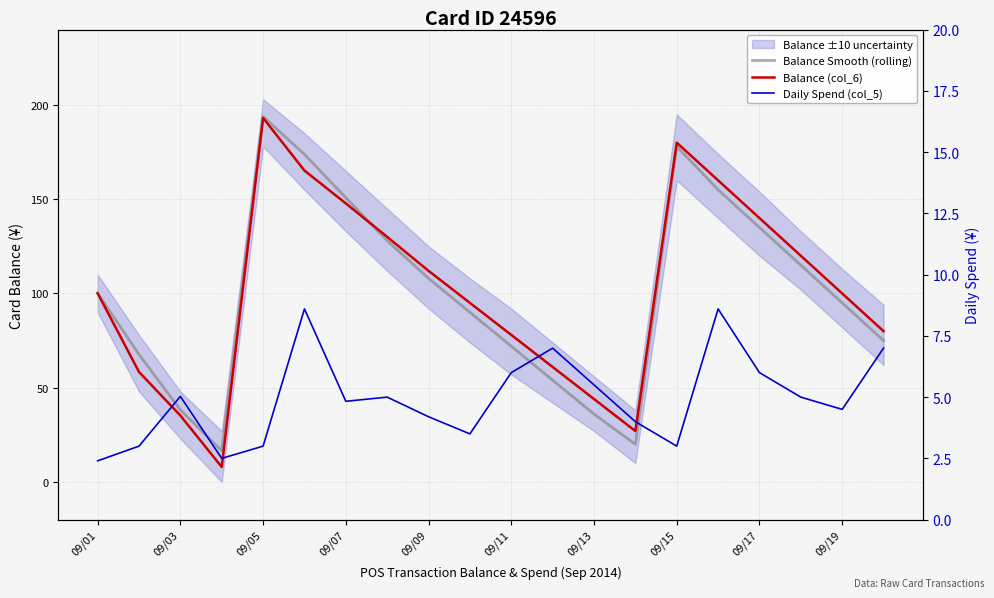

Rank the series by their maximum value, from lowest to highest.

Daily Spend (col_5), Balance (col_6), Balance Smooth (rolling)